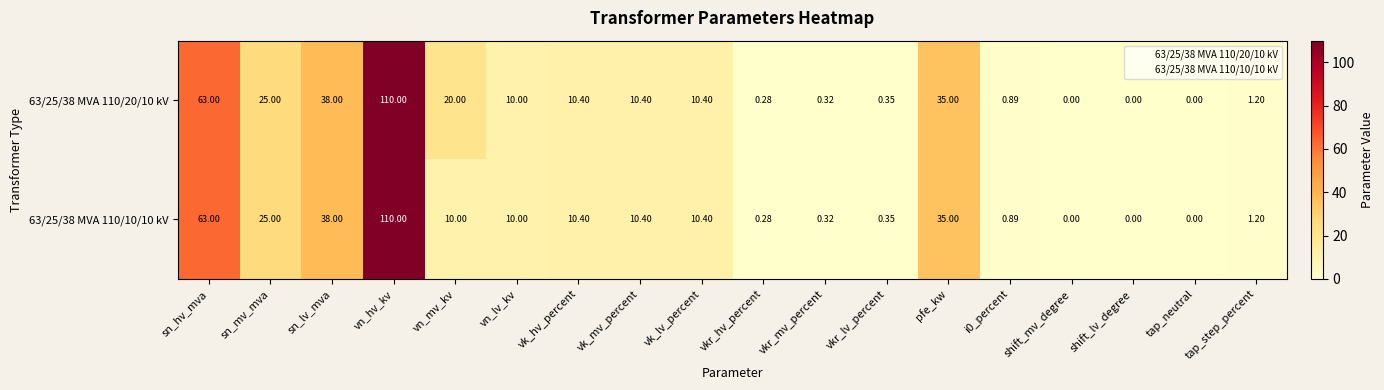

Where is 63/25/38 MVA 110/20/10 kV nearest to the value 55?

sn_hv_mva